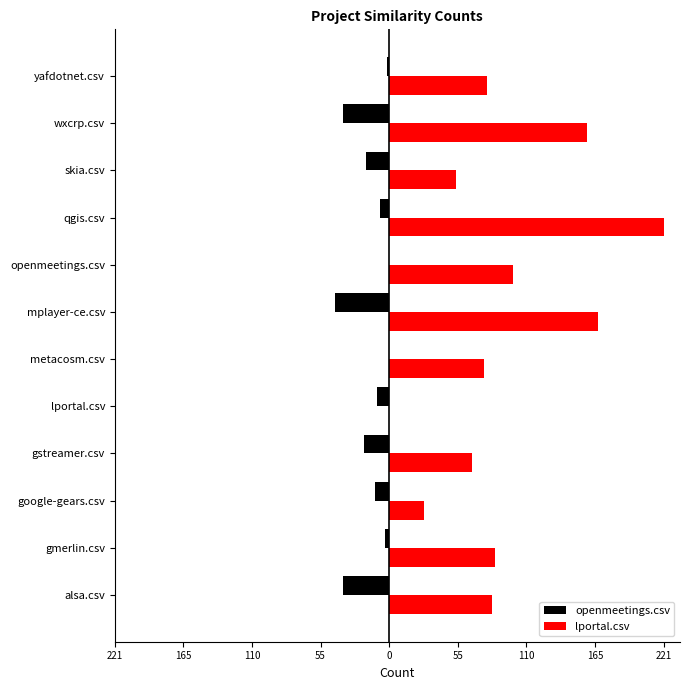

What are all the series names shown in the legend?

openmeetings.csv, lportal.csv